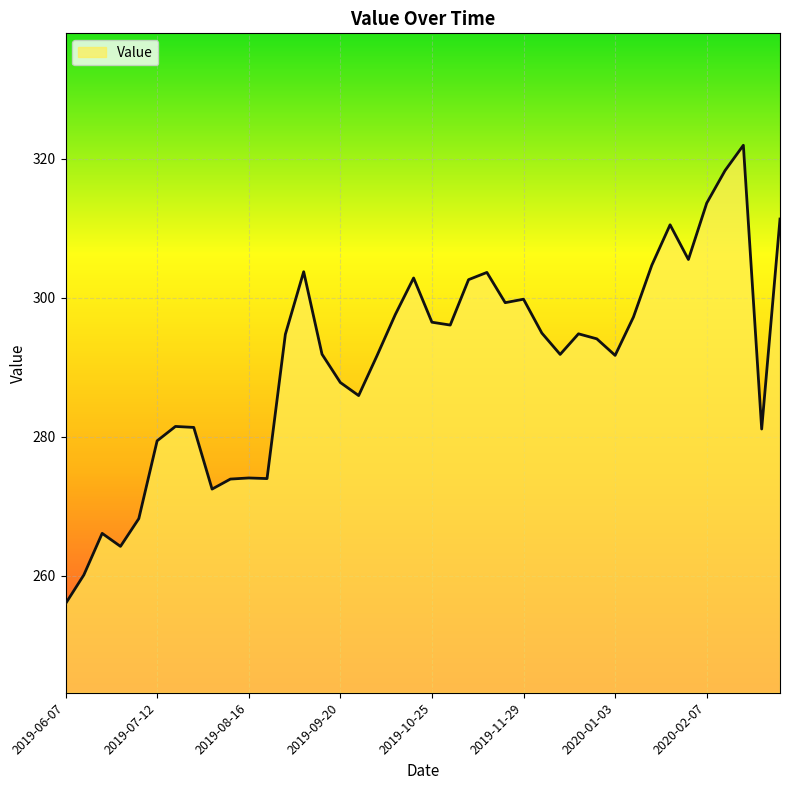

What is the smallest value displayed?

256.0